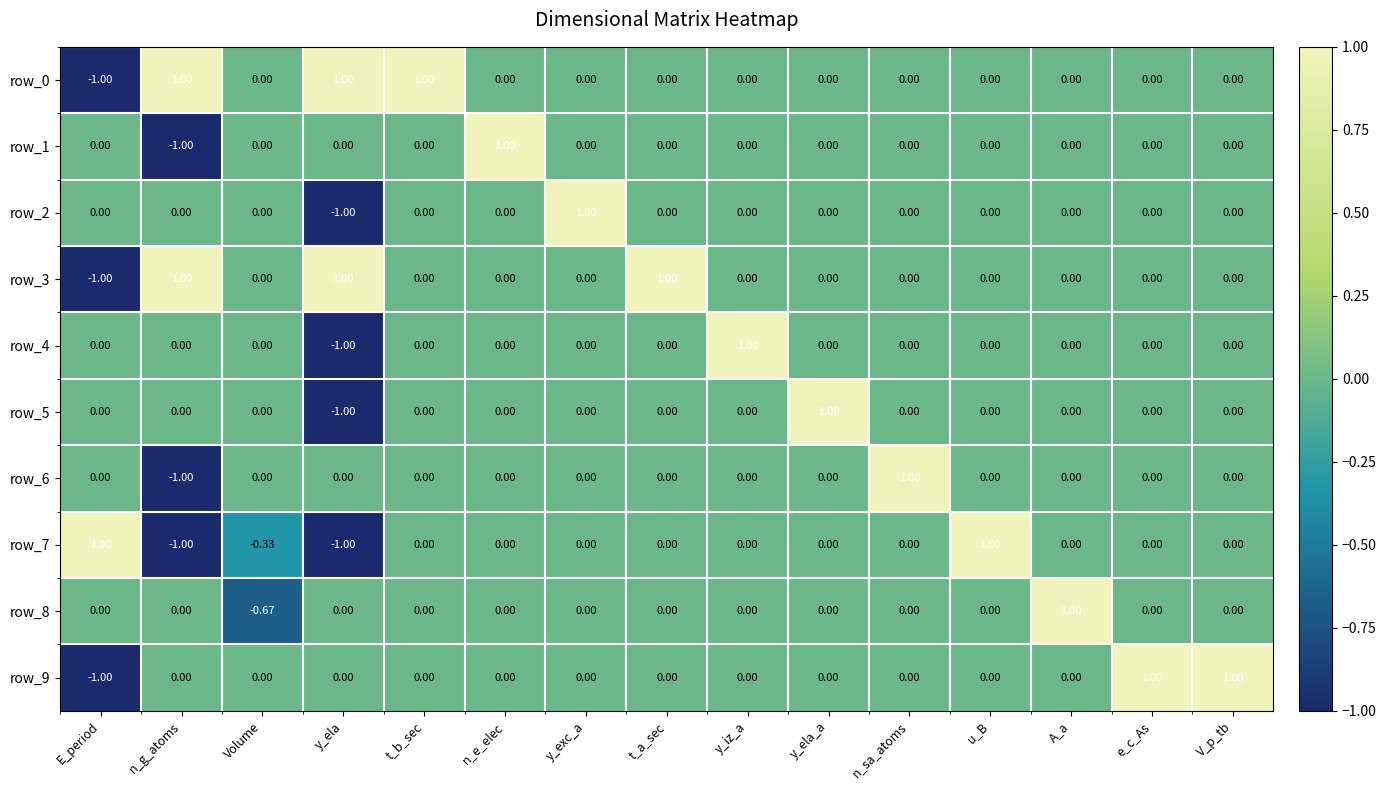

Which category has the highest value in the row_4 series?

y_iz_a